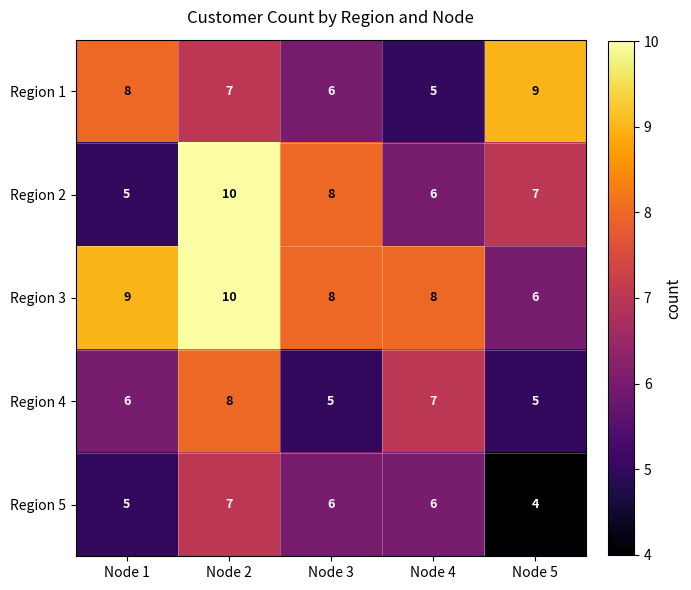

At how many categories does at least one series exceed 6?

5